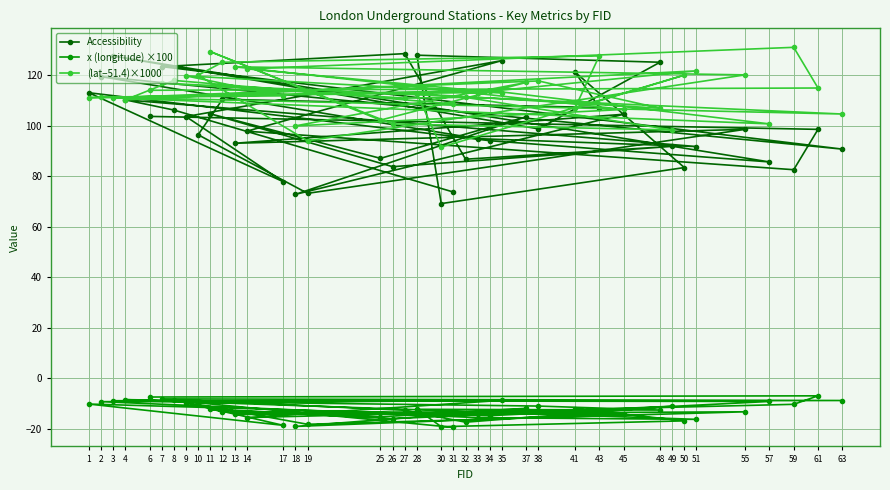

What is the maximum value for Accessibility?

128.5